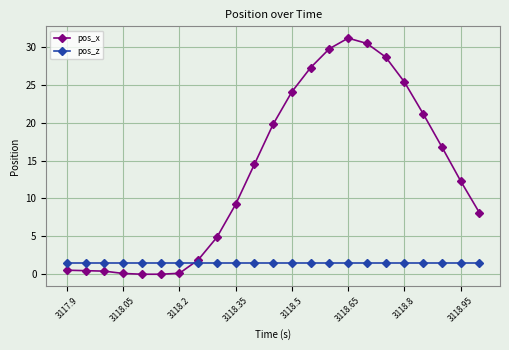

True or false: pos_z and pos_x intersect in this chart.

True